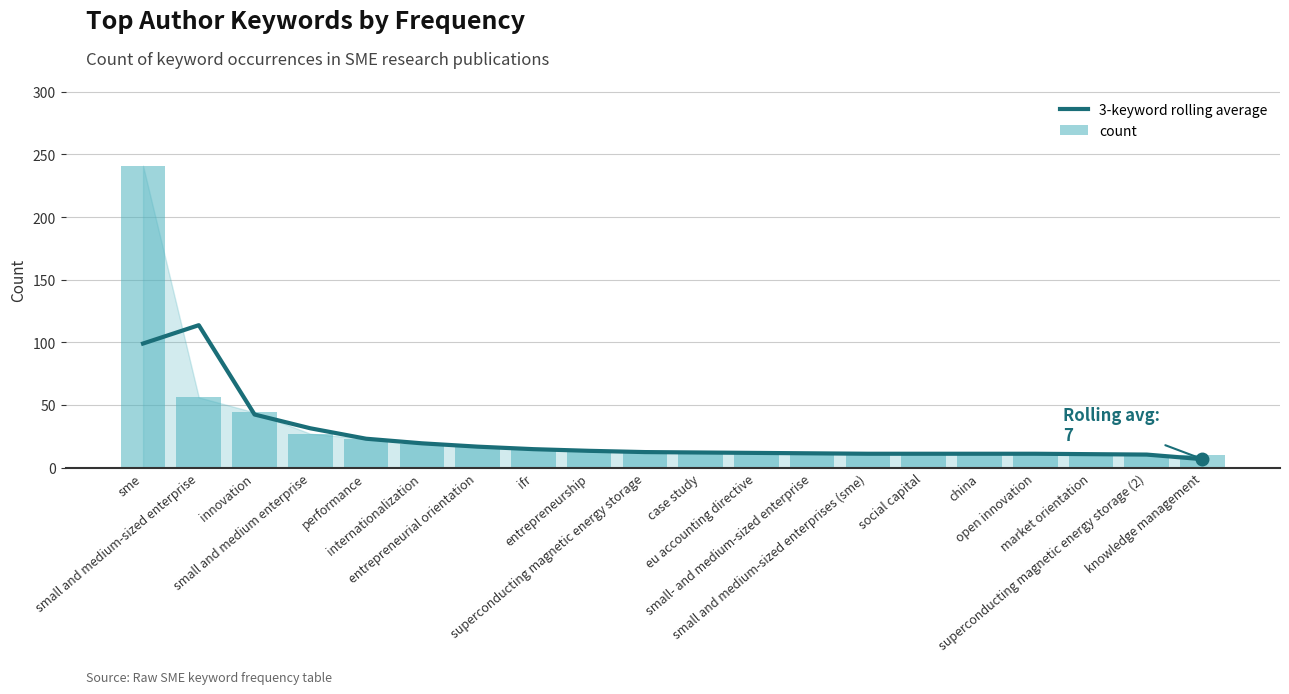

What is the label of the 12th bar from the left?

eu accounting directive